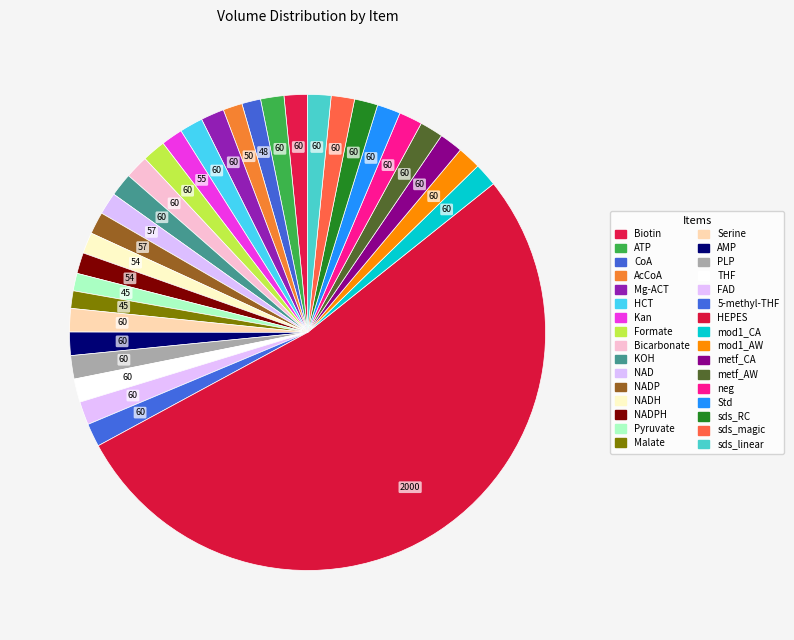

Which category has the biggest portion of the pie?

HEPES